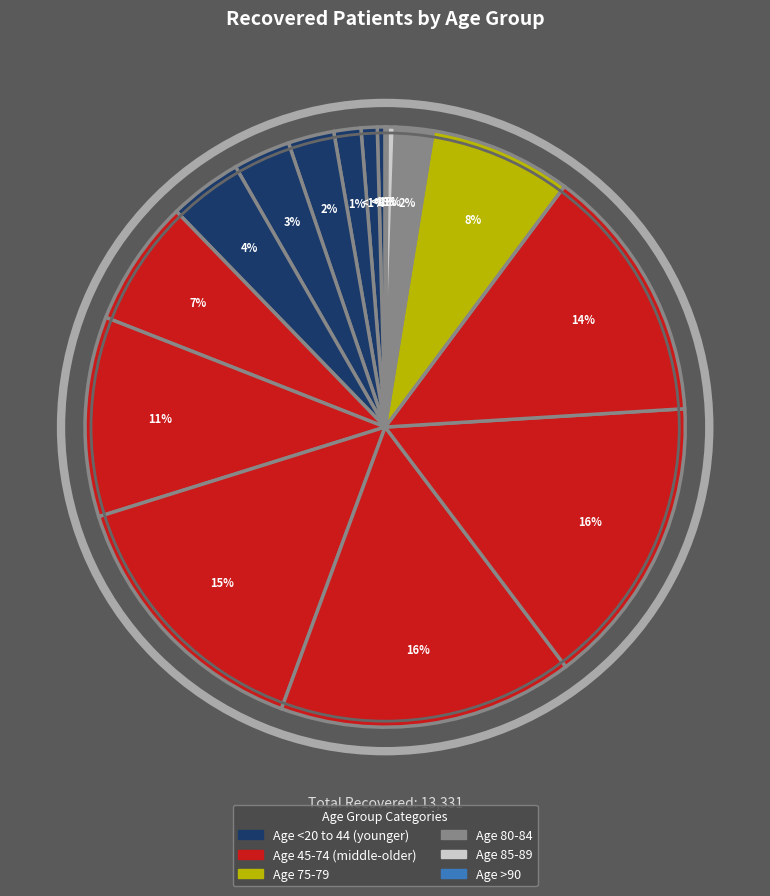

To the nearest percent, what percentage of the pie is 45-49?

7%